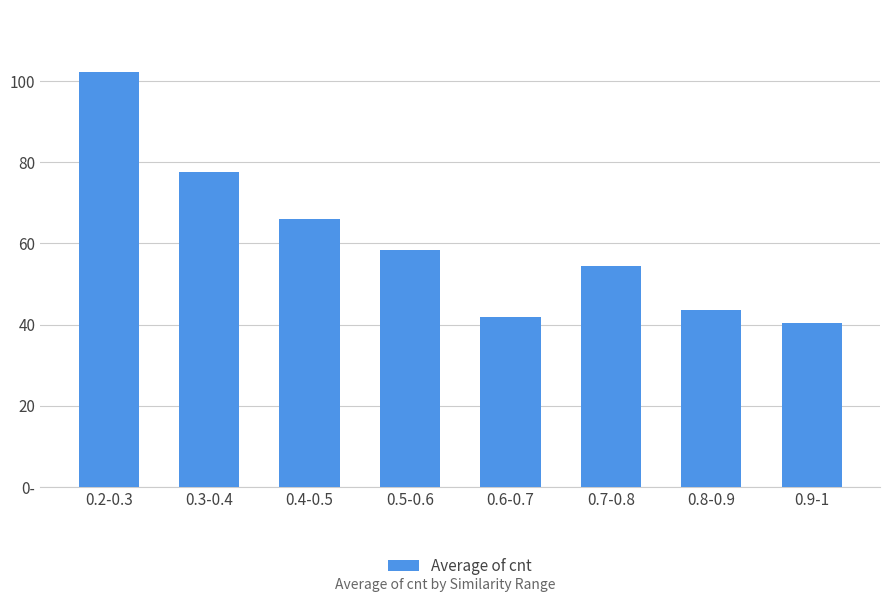

True or false: the data shows 95.2 at 0.7-0.8.

False